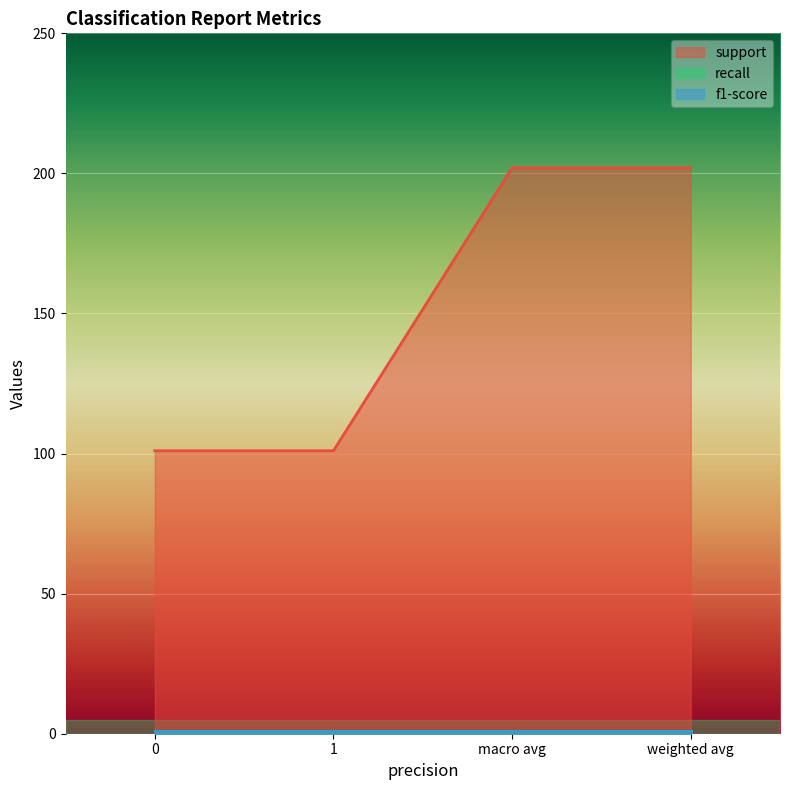

True or false: recall and f1-score cross at least once.

False